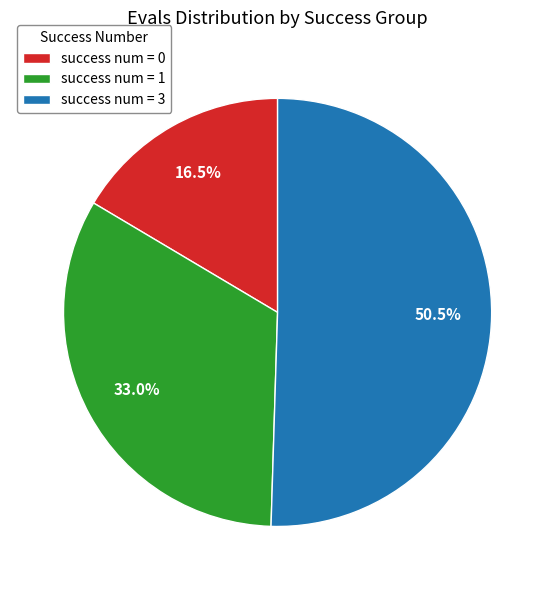

How many slices are in this pie chart?

3